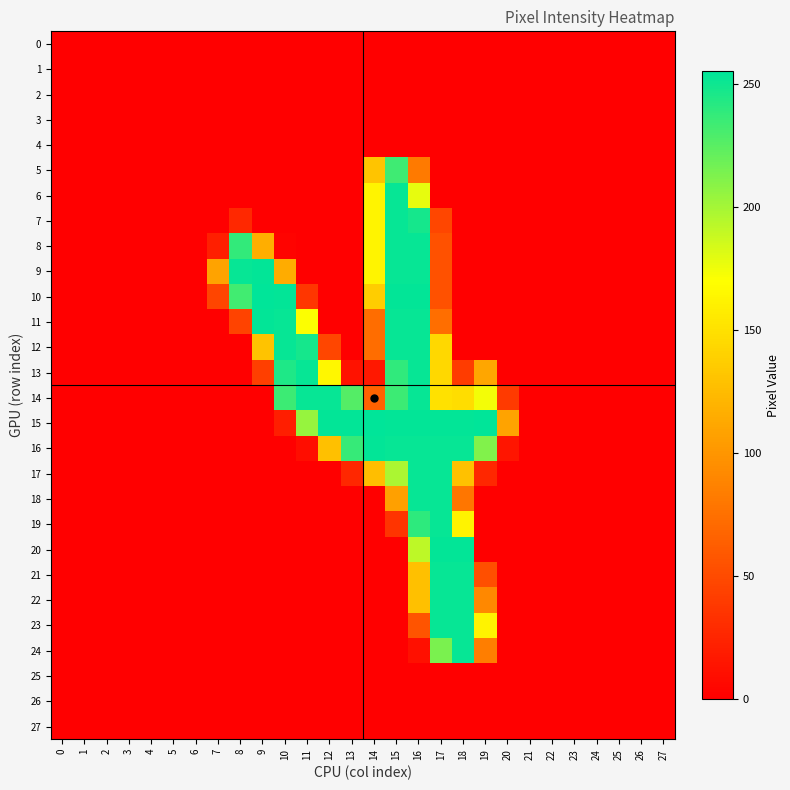

Which series has the largest range (max minus min)?

10